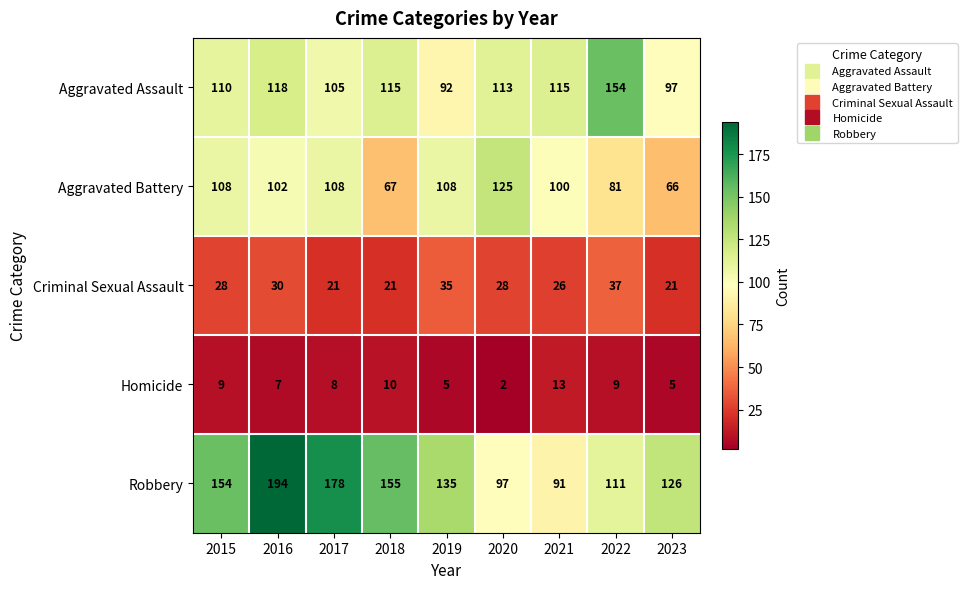

At 2022, list the series in order from smallest to largest.

Homicide, Criminal Sexual Assault, Aggravated Battery, Robbery, Aggravated Assault